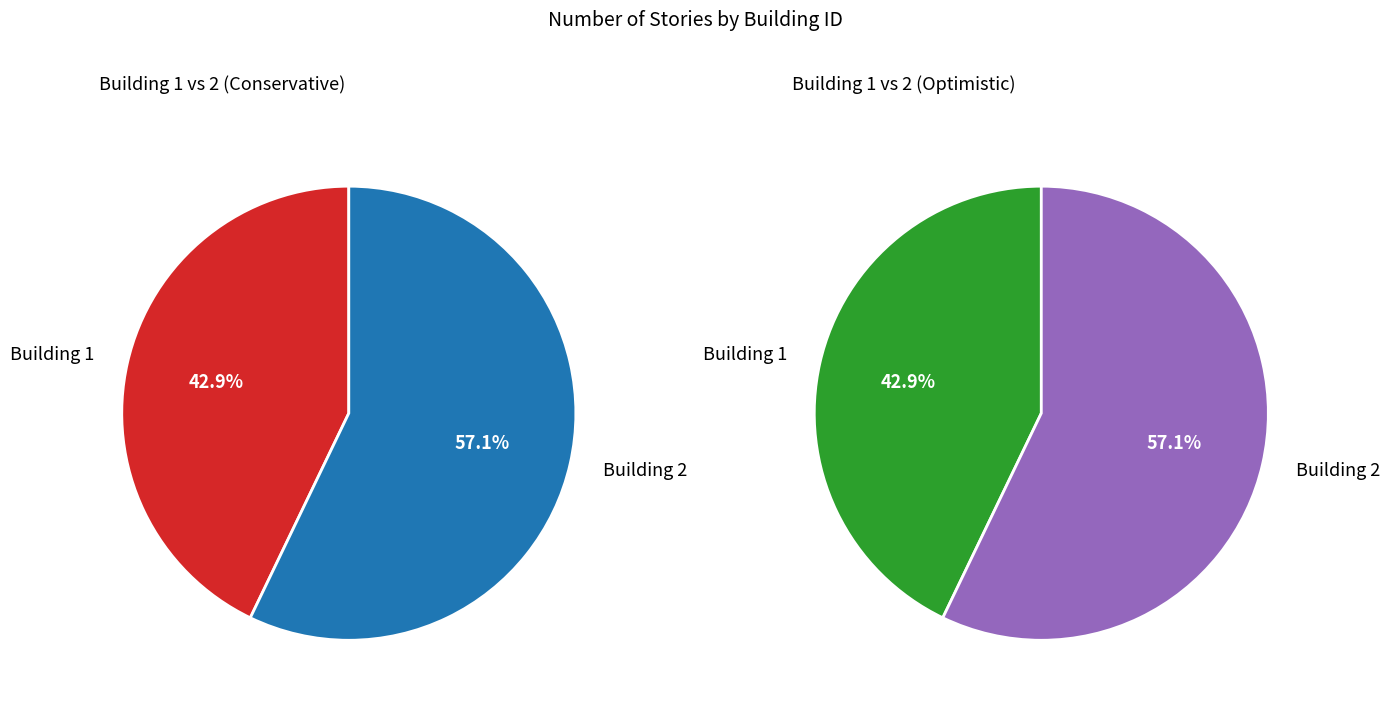

Approximately how many times larger is the value at Building 1 compared to Building 2?

0.8